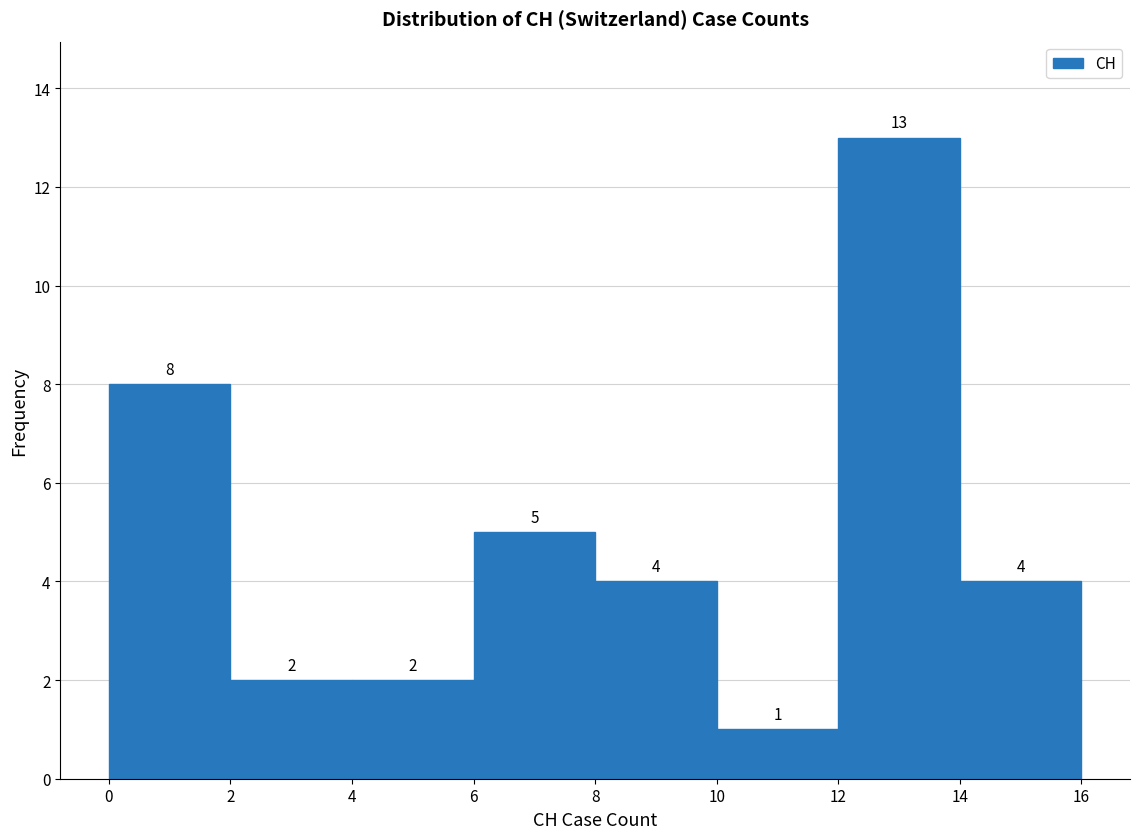

Reading left to right, transcribe this chart: for each bar, give the range it covers on the x-axis and its height.

0 to 2: 8
2 to 4: 2
4 to 6: 2
6 to 8: 5
8 to 10: 4
10 to 12: 1
12 to 14: 13
14 to 16: 4